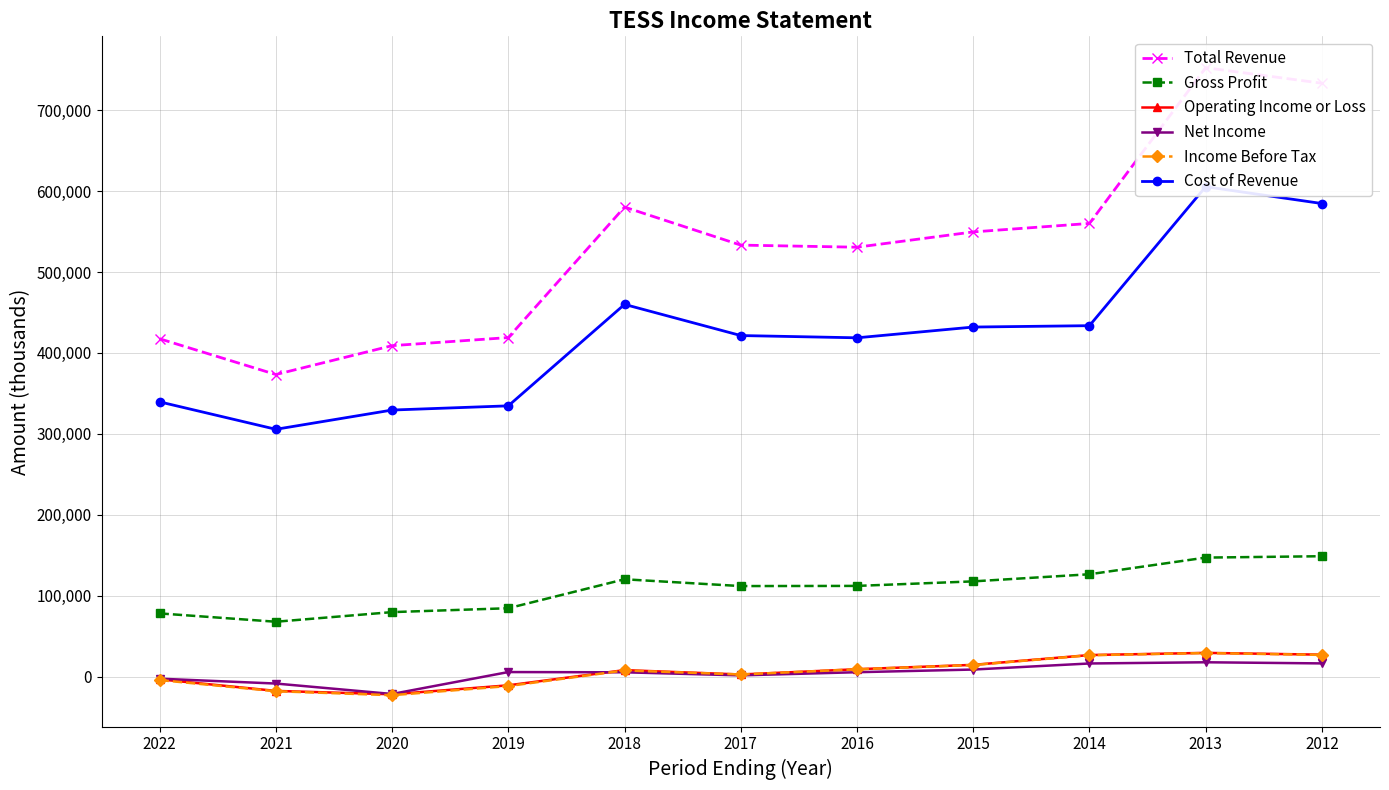

True or false: Operating Income or Loss and Income Before Tax cross at least once.

False